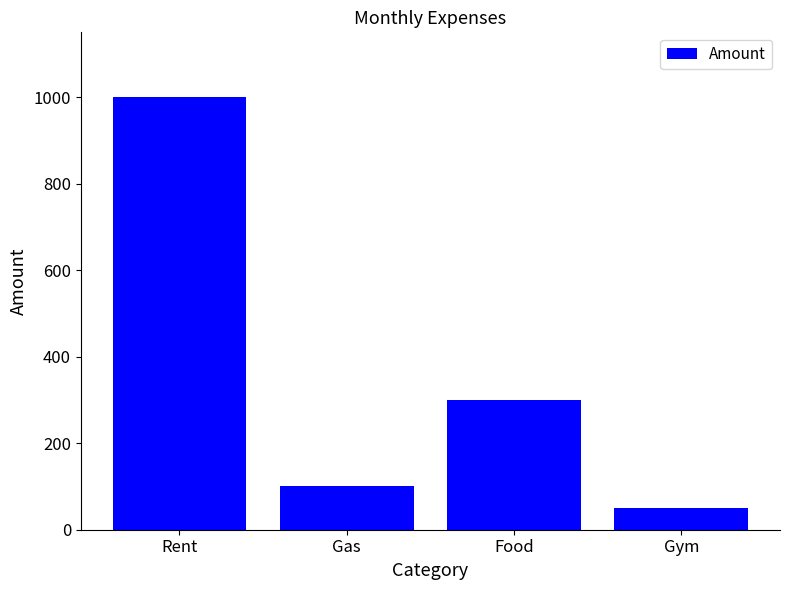

Rank the categories by value from lowest to highest.

Gym, Gas, Food, Rent